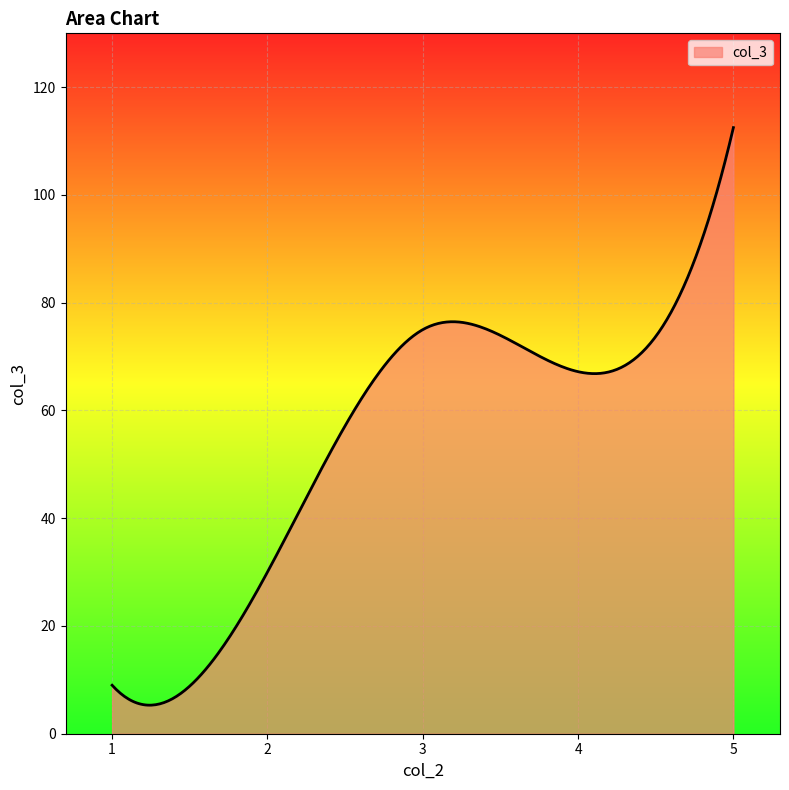

What is the difference between the maximum and minimum values?

107.2